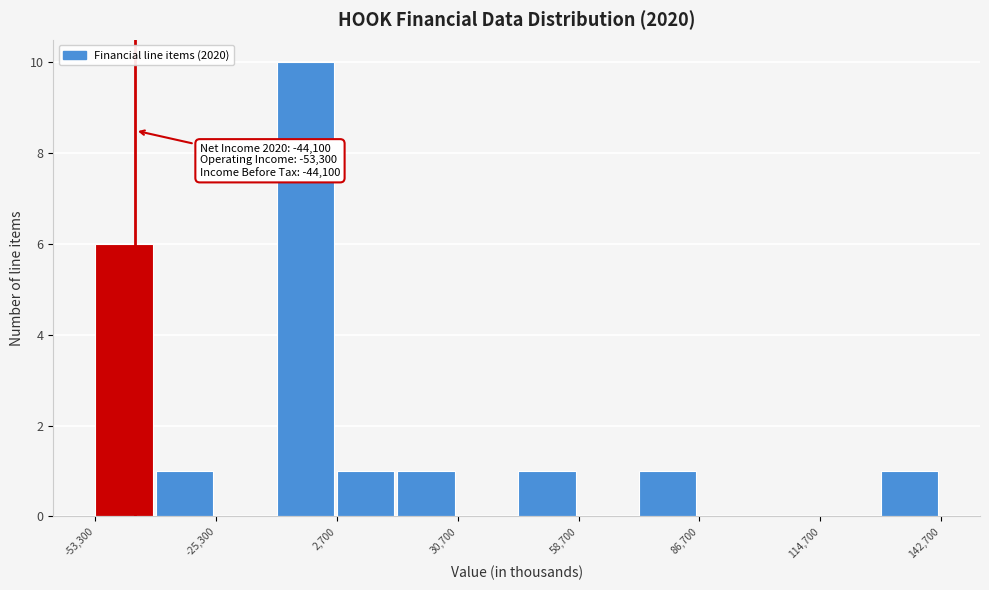

Read against the x-axis, roughly where is the centre of the tallest bar?

-5000